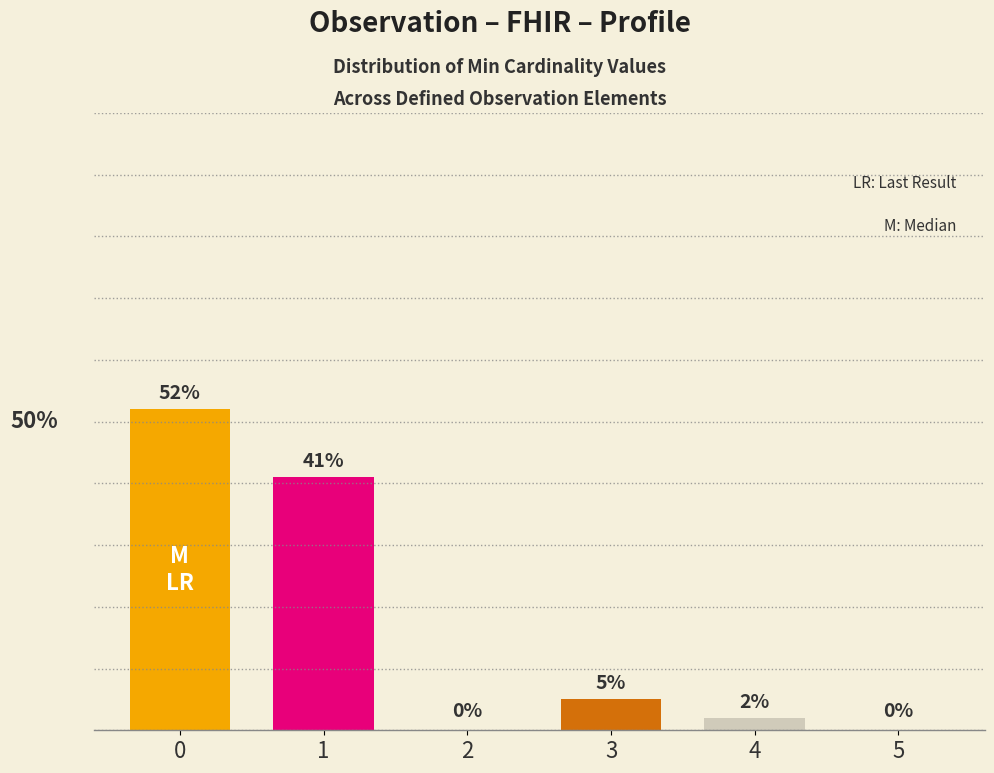

Reading right to left, list all the values displayed in this chart.

0	2	5	0	41	52